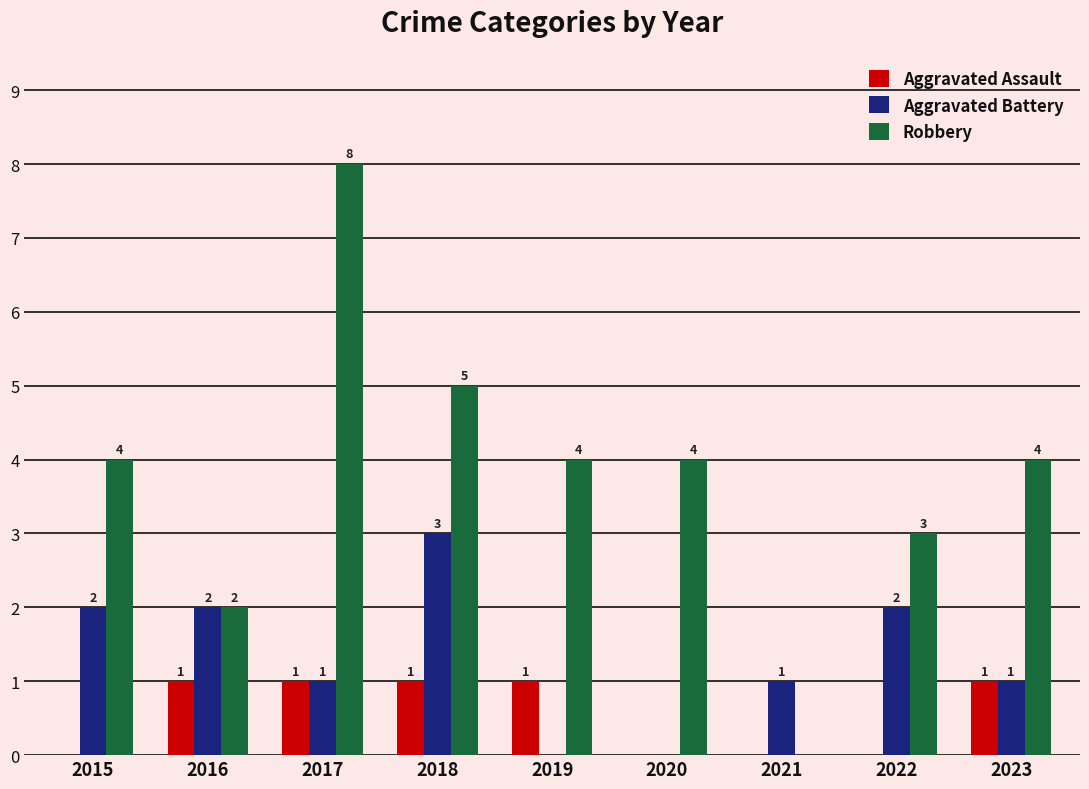

Count the number of categories in the chart.

9